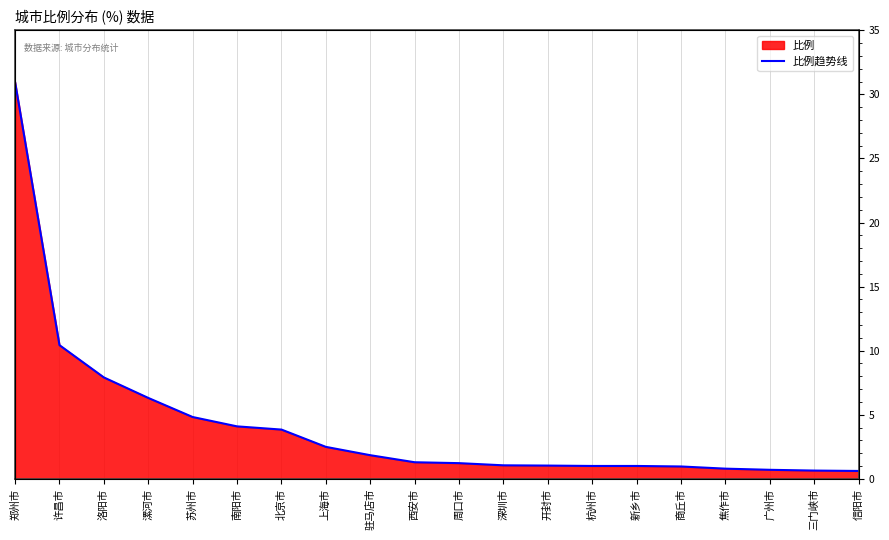

The chart shows a value of 54.5 at 郑州市. True or false?

False